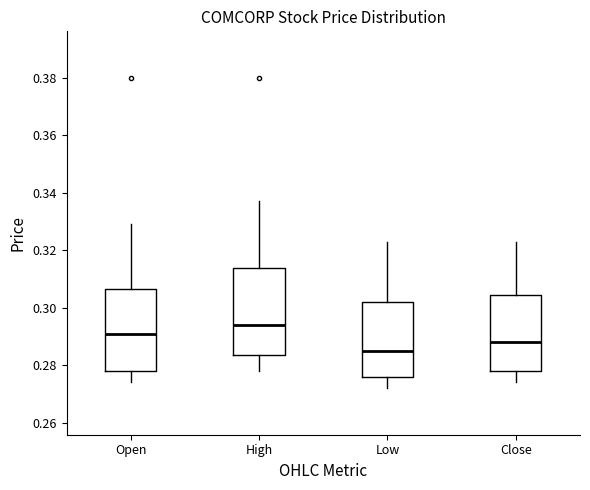

Which box has the lowest median line?

Low